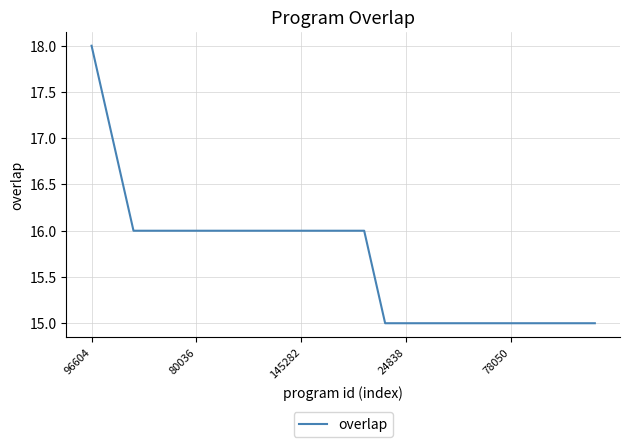

What is the greatest value displayed?

18